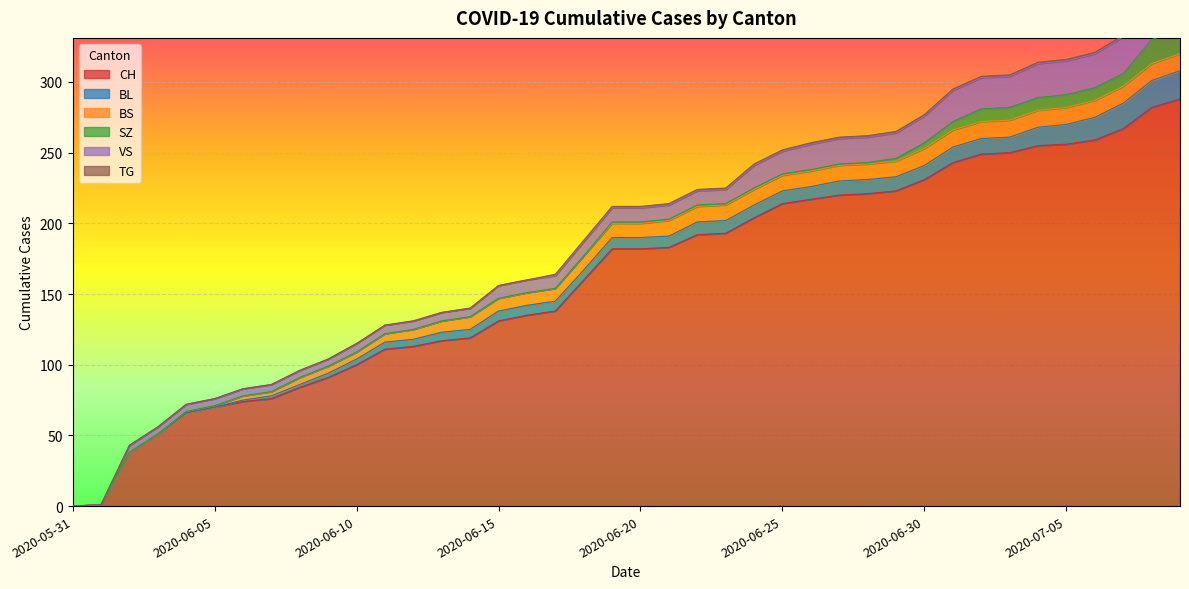

Reading right to left, transcribe all the data shown in this chart.

CH: 2020-07-09=288	2020-07-08=282	2020-07-07=267	2020-07-06=259	2020-07-05=256	2020-07-04=255	2020-07-03=250	2020-07-02=249	2020-07-01=243	2020-06-30=231	2020-06-29=223	2020-06-28=221	2020-06-27=220	2020-06-26=217	2020-06-25=214	2020-06-24=204	2020-06-23=193	2020-06-22=192	2020-06-21=183	2020-06-20=182	2020-06-19=182	2020-06-18=160	2020-06-17=138	2020-06-16=135	2020-06-15=131	2020-06-14=119	2020-06-13=117	2020-06-12=113	2020-06-11=111	2020-06-10=100	2020-06-09=91	2020-06-08=84	2020-06-07=76	2020-06-06=74	2020-06-05=70	2020-06-04=66	2020-06-03=51	2020-06-02=38	2020-06-01=1	2020-05-31=0
BL: 2020-07-09=20	2020-07-08=19	2020-07-07=18	2020-07-06=16	2020-07-05=14	2020-07-04=13	2020-07-03=11	2020-07-02=11	2020-07-01=11	2020-06-30=10	2020-06-29=10	2020-06-28=10	2020-06-27=10	2020-06-26=9	2020-06-25=9	2020-06-24=9	2020-06-23=9	2020-06-22=9	2020-06-21=8	2020-06-20=8	2020-06-19=8	2020-06-18=7	2020-06-17=7	2020-06-16=7	2020-06-15=7	2020-06-14=6	2020-06-13=6	2020-06-12=5	2020-06-11=5	2020-06-10=4	2020-06-09=3	2020-06-08=2	2020-06-07=2	2020-06-06=1	2020-06-05=0	2020-06-04=0	2020-06-03=0	2020-06-02=0	2020-06-01=0	2020-05-31=0
BS: 2020-07-09=12	2020-07-08=12	2020-07-07=12	2020-07-06=12	2020-07-05=12	2020-07-04=12	2020-07-03=12	2020-07-02=12	2020-07-01=12	2020-06-30=12	2020-06-29=11	2020-06-28=11	2020-06-27=11	2020-06-26=11	2020-06-25=11	2020-06-24=11	2020-06-23=11	2020-06-22=11	2020-06-21=11	2020-06-20=10	2020-06-19=10	2020-06-18=10	2020-06-17=9	2020-06-16=9	2020-06-15=9	2020-06-14=9	2020-06-13=8	2020-06-12=7	2020-06-11=6	2020-06-10=5	2020-06-09=5	2020-06-08=5	2020-06-07=3	2020-06-06=3	2020-06-05=1	2020-06-04=1	2020-06-03=0	2020-06-02=0	2020-06-01=0	2020-05-31=0
SZ: 2020-07-09=17	2020-07-08=17	2020-07-07=9	2020-07-06=9	2020-07-05=9	2020-07-04=9	2020-07-03=9	2020-07-02=9	2020-07-01=6	2020-06-30=4	2020-06-29=2	2020-06-28=1	2020-06-27=1	2020-06-26=1	2020-06-25=1	2020-06-24=1	2020-06-23=1	2020-06-22=1	2020-06-21=1	2020-06-20=1	2020-06-19=1	2020-06-18=0	2020-06-17=0	2020-06-16=0	2020-06-15=0	2020-06-14=0	2020-06-13=0	2020-06-12=0	2020-06-11=0	2020-06-10=0	2020-06-09=0	2020-06-08=0	2020-06-07=0	2020-06-06=0	2020-06-05=0	2020-06-04=0	2020-06-03=0	2020-06-02=0	2020-06-01=0	2020-05-31=0
VS: 2020-07-09=31	2020-07-08=29	2020-07-07=26	2020-07-06=24	2020-07-05=24	2020-07-04=24	2020-07-03=22	2020-07-02=22	2020-07-01=22	2020-06-30=19	2020-06-29=18	2020-06-28=18	2020-06-27=18	2020-06-26=18	2020-06-25=16	2020-06-24=16	2020-06-23=10	2020-06-22=10	2020-06-21=10	2020-06-20=10	2020-06-19=10	2020-06-18=10	2020-06-17=9	2020-06-16=9	2020-06-15=9	2020-06-14=6	2020-06-13=6	2020-06-12=6	2020-06-11=6	2020-06-10=6	2020-06-09=5	2020-06-08=5	2020-06-07=5	2020-06-06=5	2020-06-05=5	2020-06-04=5	2020-06-03=5	2020-06-02=5	2020-06-01=0	2020-05-31=0
TG: 2020-07-09=2	2020-07-08=2	2020-07-07=1	2020-07-06=1	2020-07-05=1	2020-07-04=1	2020-07-03=1	2020-07-02=1	2020-07-01=1	2020-06-30=1	2020-06-29=1	2020-06-28=1	2020-06-27=1	2020-06-26=1	2020-06-25=1	2020-06-24=1	2020-06-23=1	2020-06-22=1	2020-06-21=1	2020-06-20=1	2020-06-19=1	2020-06-18=1	2020-06-17=1	2020-06-16=0	2020-06-15=0	2020-06-14=0	2020-06-13=0	2020-06-12=0	2020-06-11=0	2020-06-10=0	2020-06-09=0	2020-06-08=0	2020-06-07=0	2020-06-06=0	2020-06-05=0	2020-06-04=0	2020-06-03=0	2020-06-02=0	2020-06-01=0	2020-05-31=0